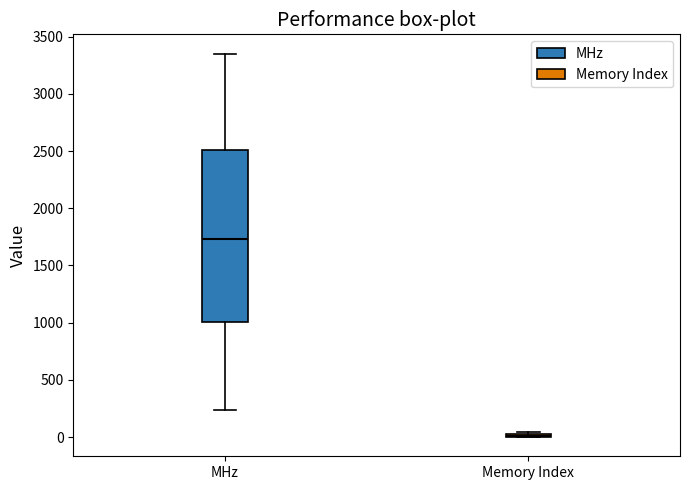

Reading left to right, read every box against the y-axis: the position of its median line, the range the box covers, and the ends of its whiskers. The values are not printed on the chart, so give them approximately, as read against the axis.

MHz: median 1750, box 1000 to 2500, whiskers 250 to 3350
Memory Index: box collapsed to a line at 0, whiskers 0 to 50